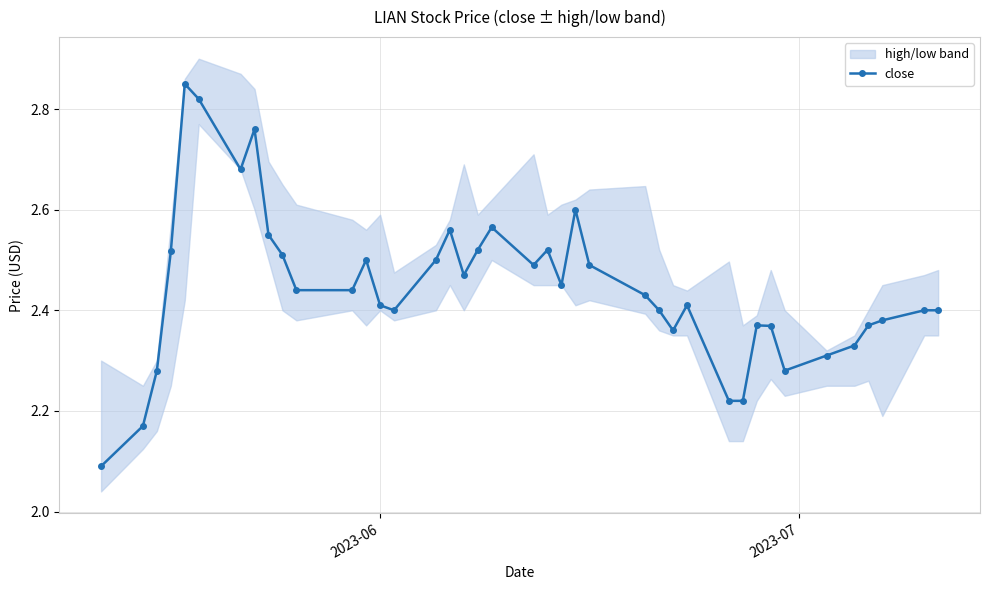

What is the difference between the maximum and minimum values?

0.8